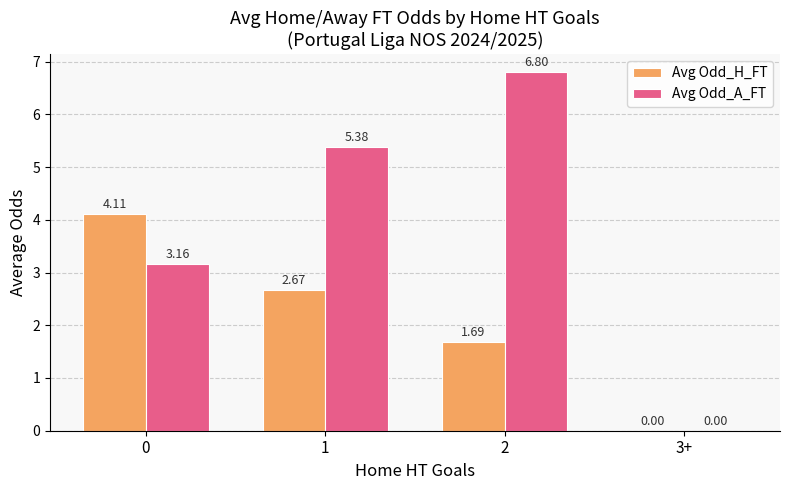

Which series changed the most between 0 and 3+?

Avg Odd_H_FT